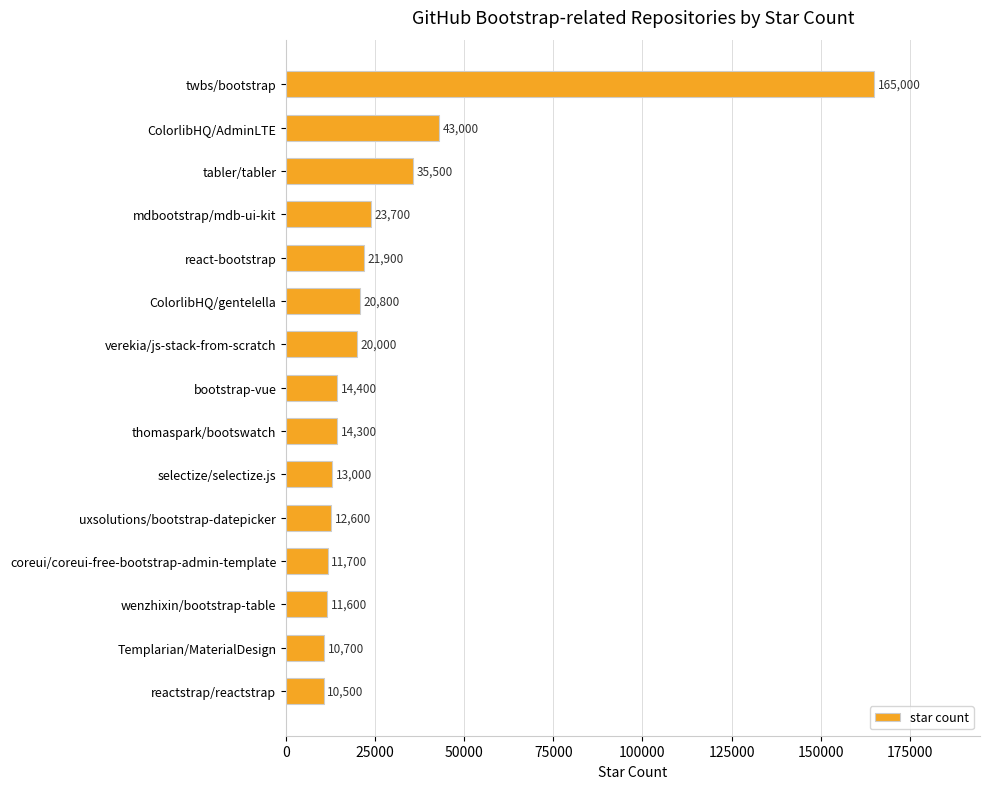

What is the sum of all values?

428700